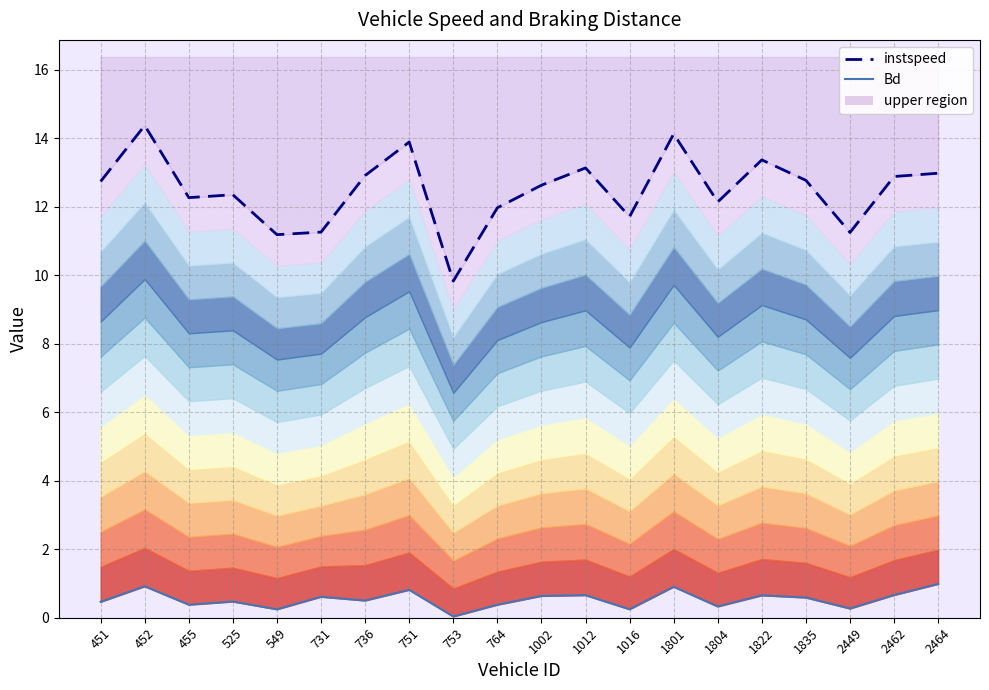

Which series has the largest range (max minus min)?

instspeed